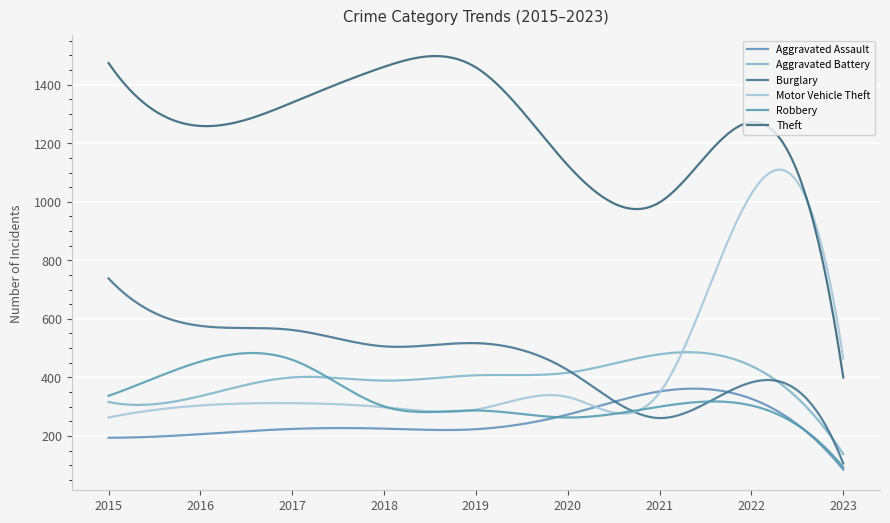

Where is the first local minimum for Aggravated Battery?

2018